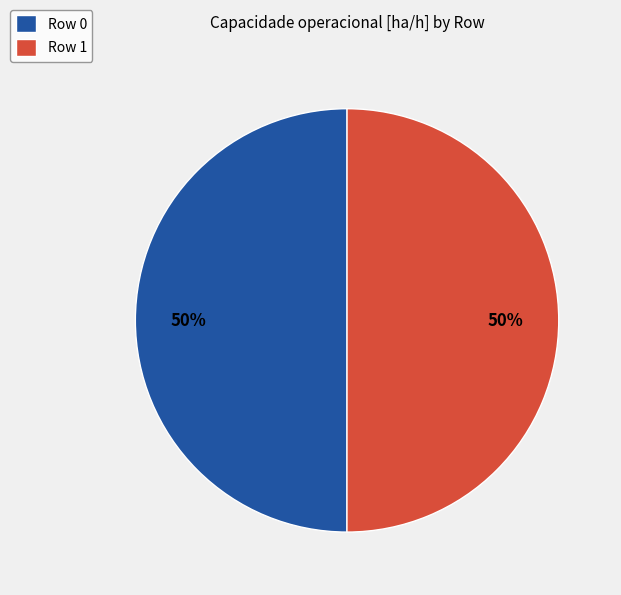

To the nearest percent, what percentage of the pie is Row 0?

50%